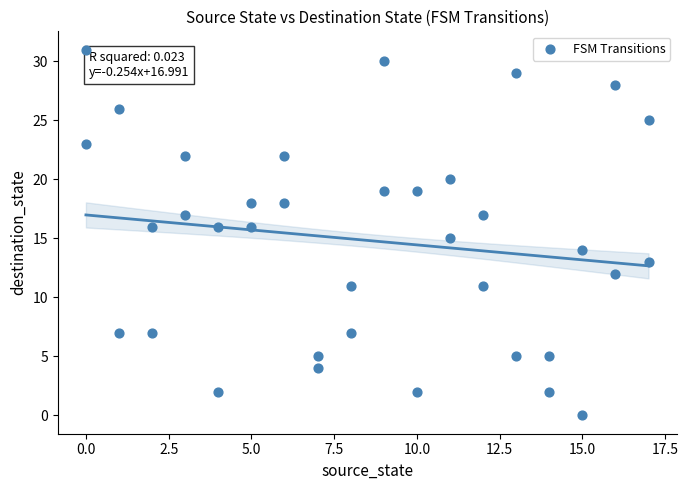

What is the range of Y values (max minus min)?

31